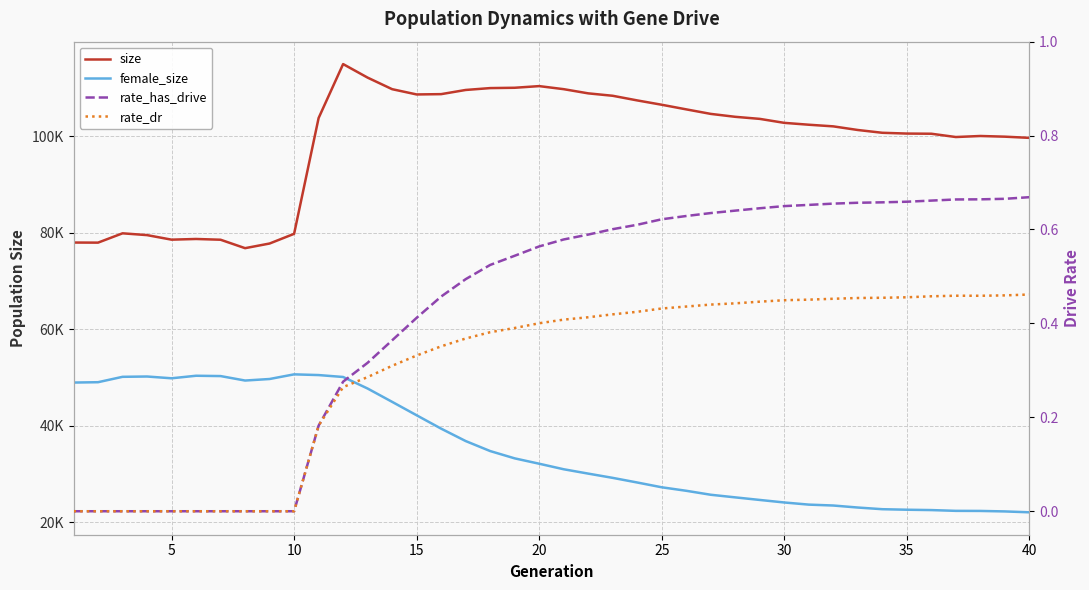

At which label is size closest to 95856?

40